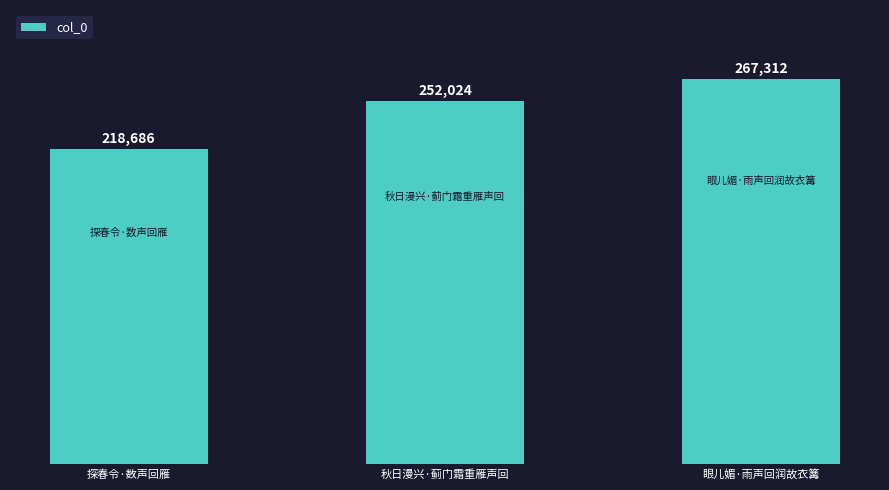

What position from the right is 眼儿媚·雨声回润故衣篝?

1